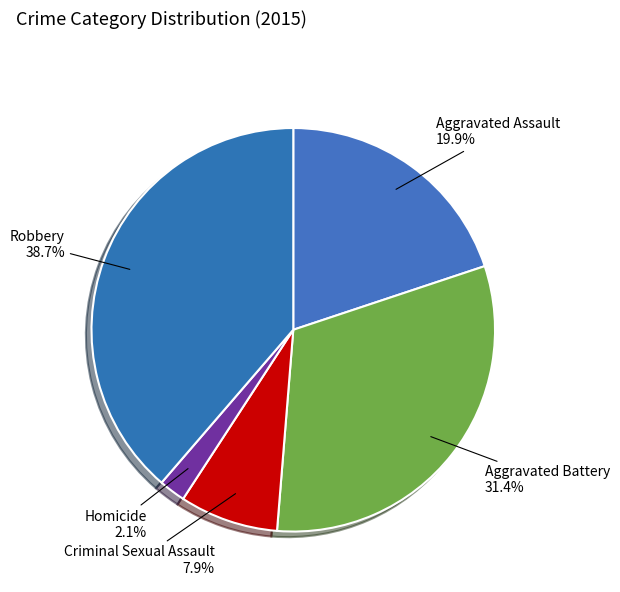

Rank the categories by value from highest to lowest.

Robbery, Aggravated Battery, Aggravated Assault, Criminal Sexual Assault, Homicide